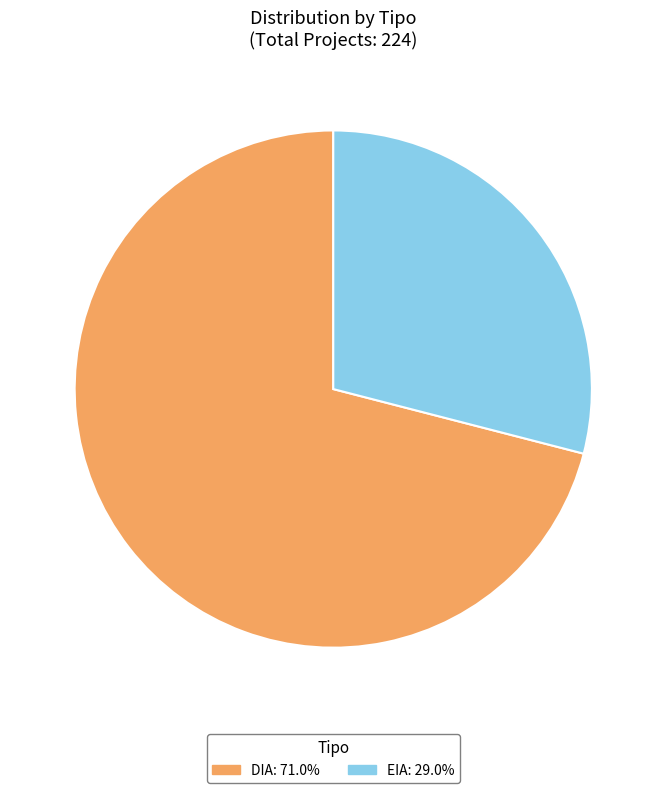

Which has a higher value, EIA or DIA?

DIA